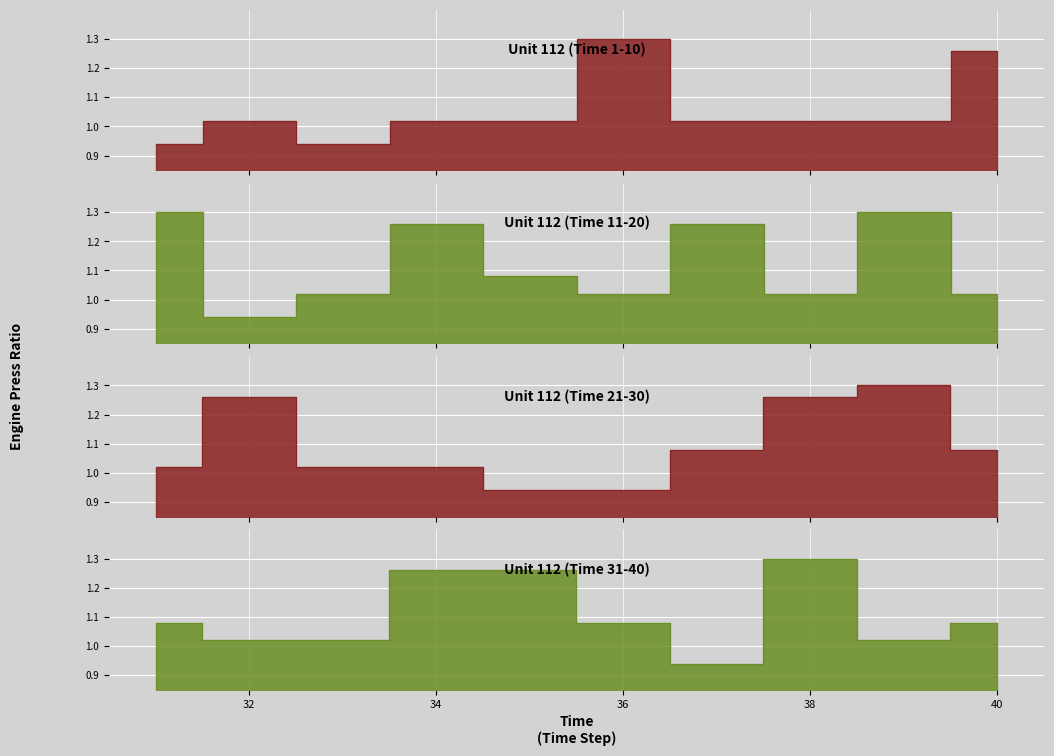

List the labels in order of value, largest first.

6, 11, 19, 29, 38, 10, 14, 17, 22, 28, 34, 35, 15, 27, 30, 31, 36, 40, 2, 4, 5, 7, 8, 9, 13, 16, 18, 20, 21, 23, 24, 32, 33, 39, 1, 3, 12, 25, 26, 37